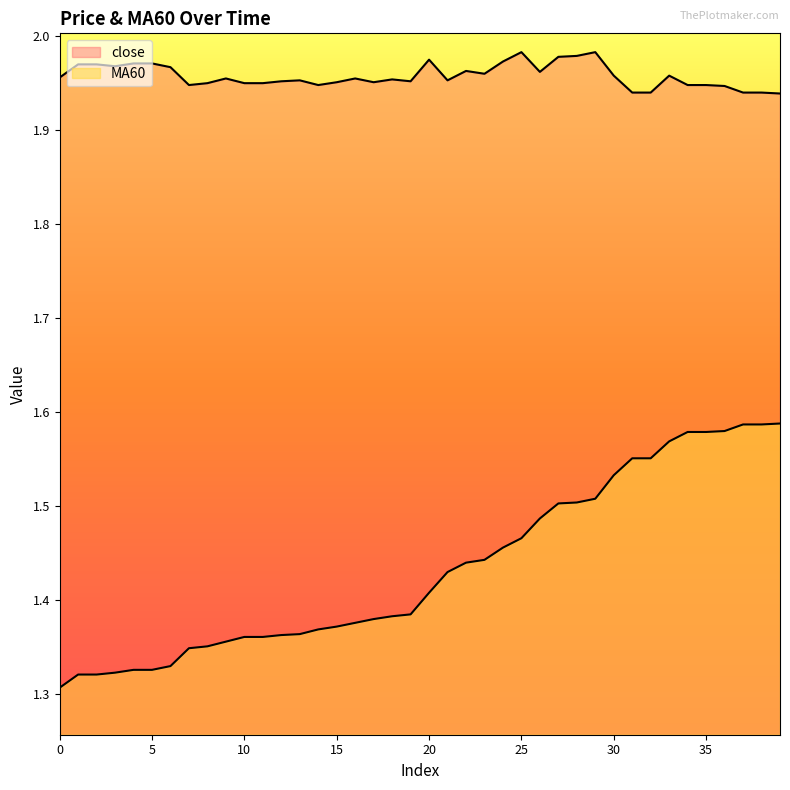

True or false: MA60 and close cross at least once.

False